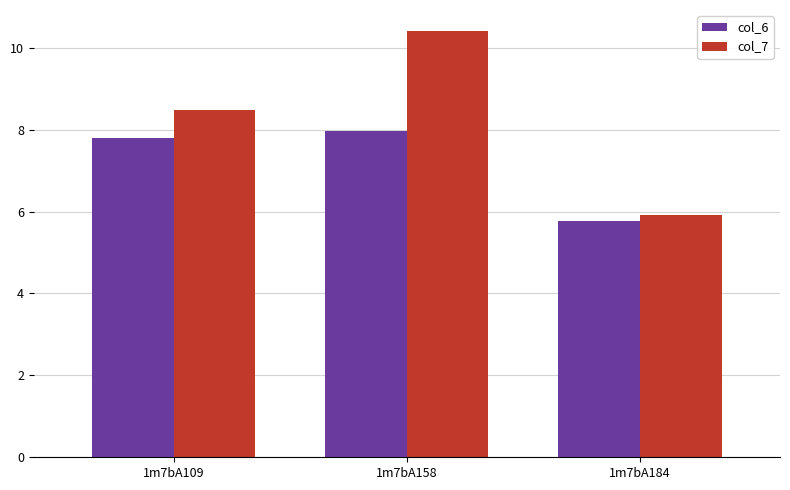

True or false: col_6 has a value of 8.0 at 1m7bA158.

True